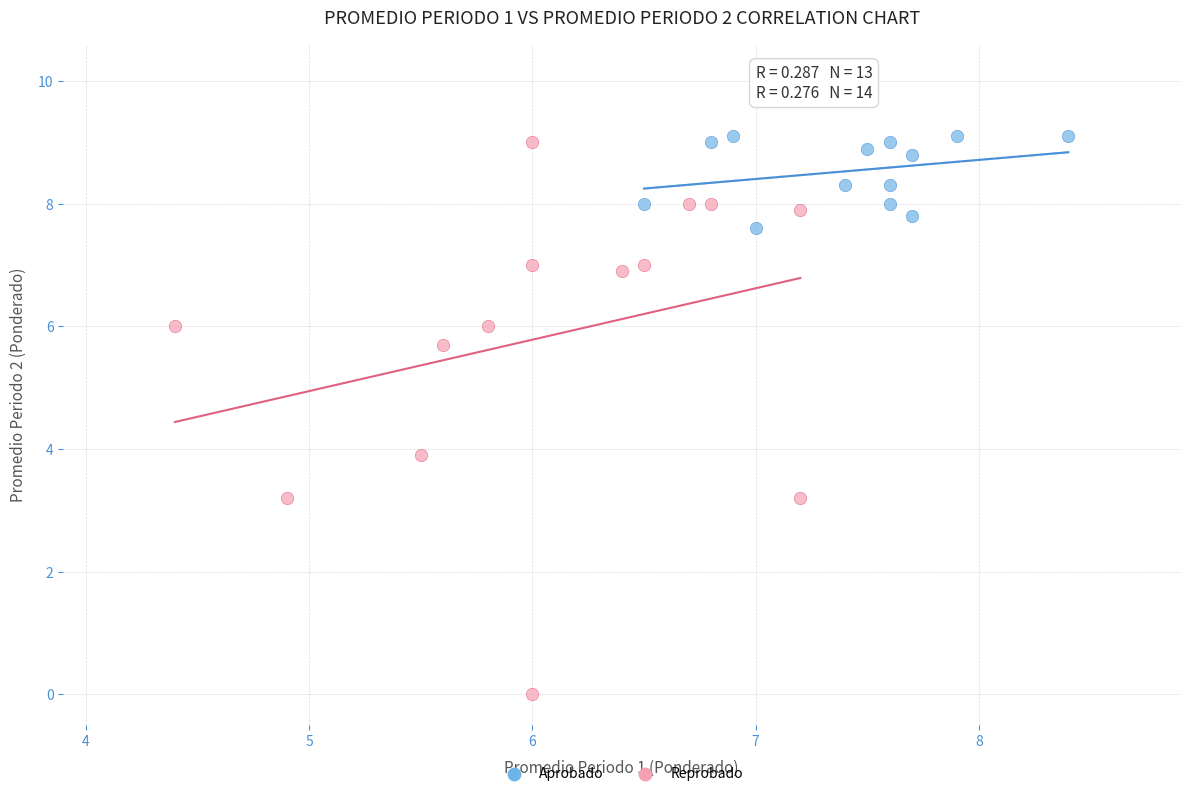

What are all the series names shown in the legend?

Aprobado, Reprobado